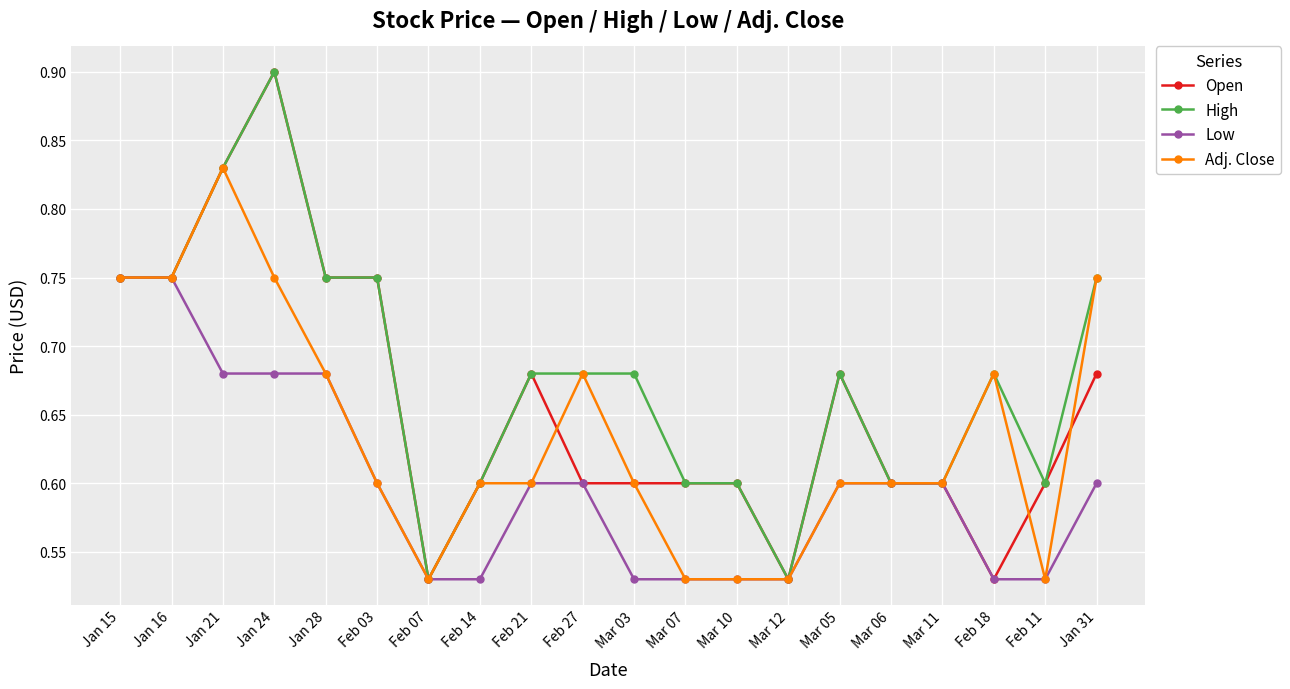

At which category does the chart reach its peak across all series?

Jan 24